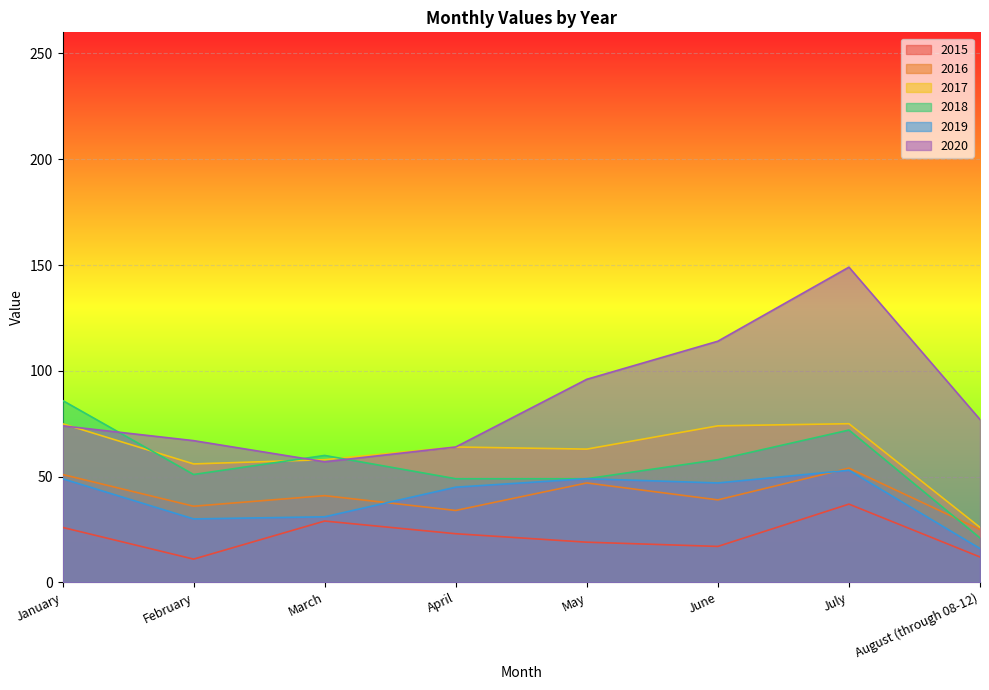

What is the difference between the maximum and second lowest values in the 2016 series?

20